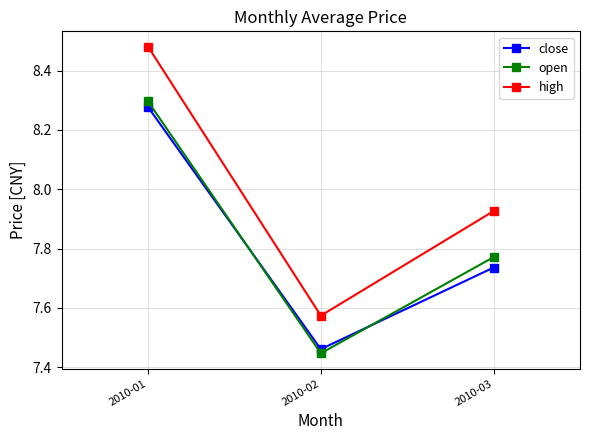

List the series in order of their peak value, highest first.

high, open, close